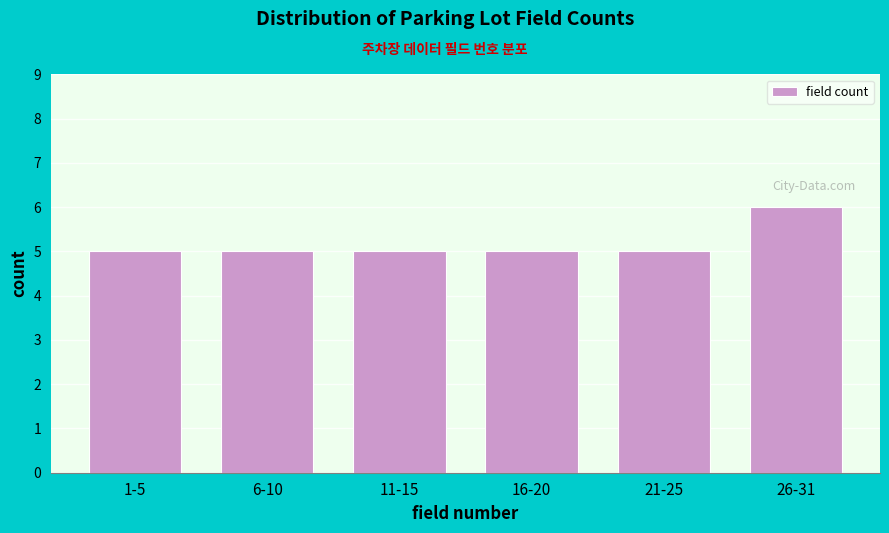

Reading right to left, transcribe all the data shown in this chart.

6	5	5	5	5	5